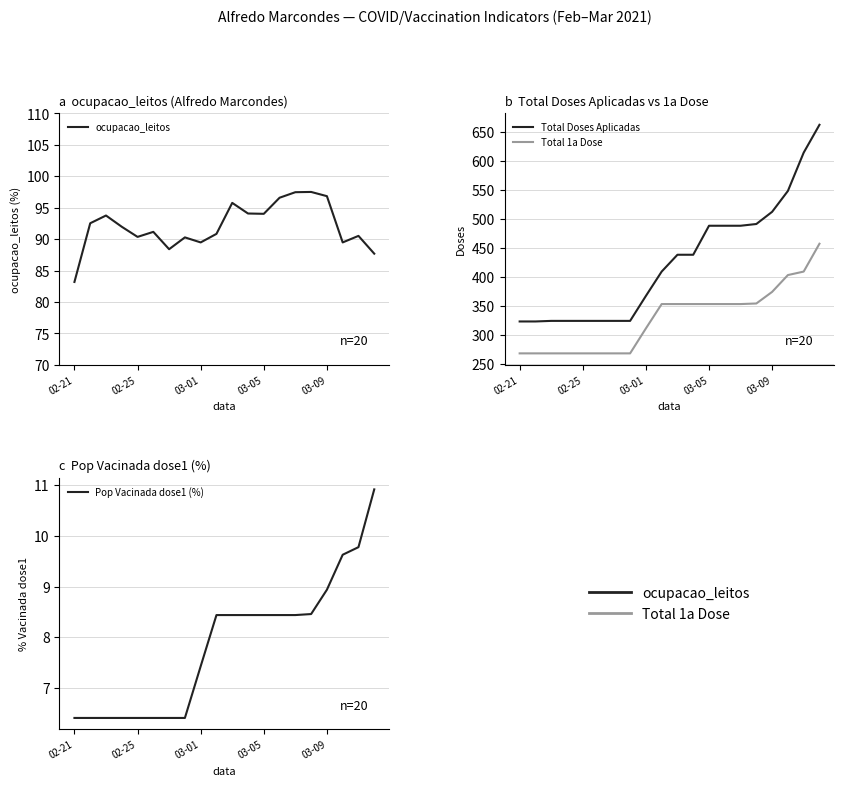

True or false: Pop Vacinada dose1 (%) and ocupacao_leitos intersect in this chart.

False